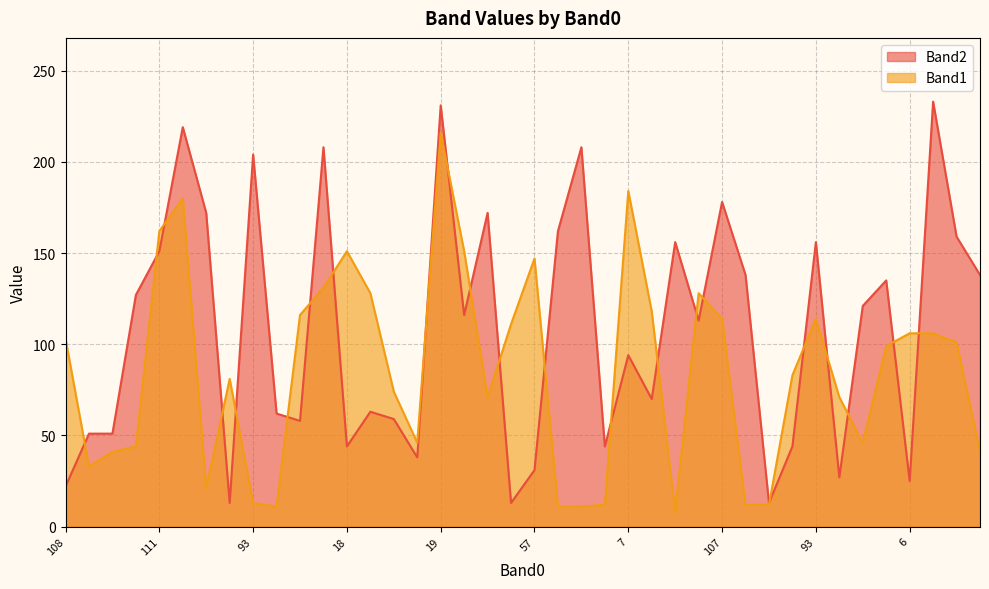

How many values in the Band1 series are below 99?

20